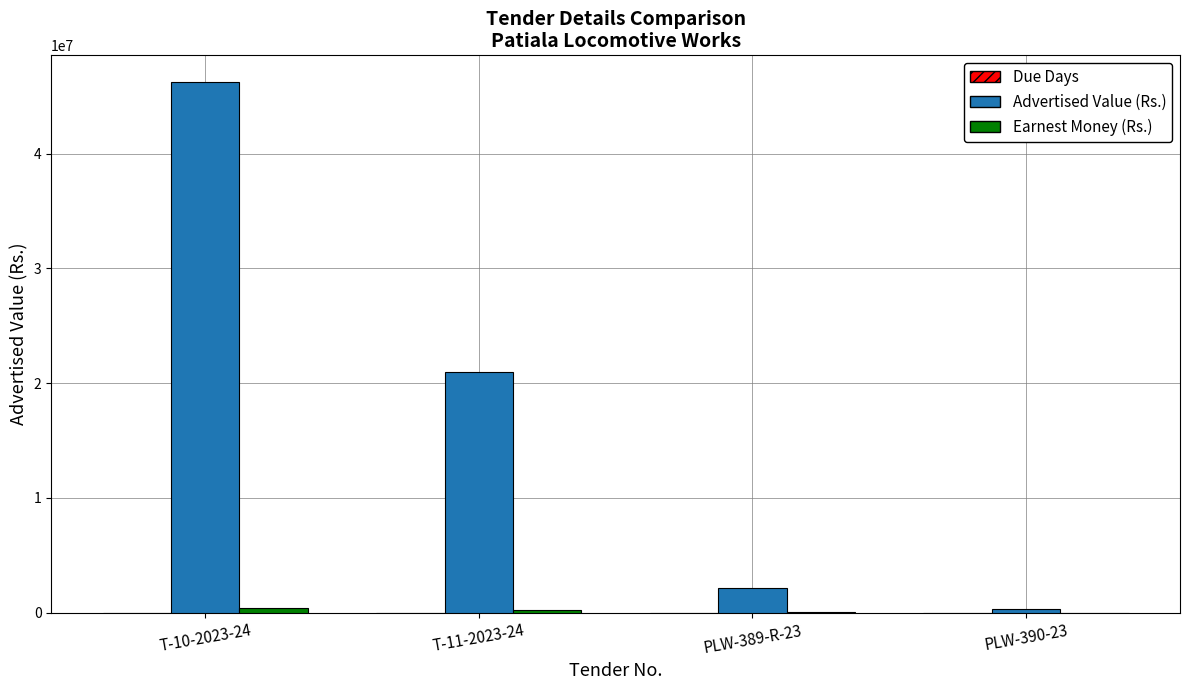

At which category is the sum across all series the highest?

T-10-2023-24